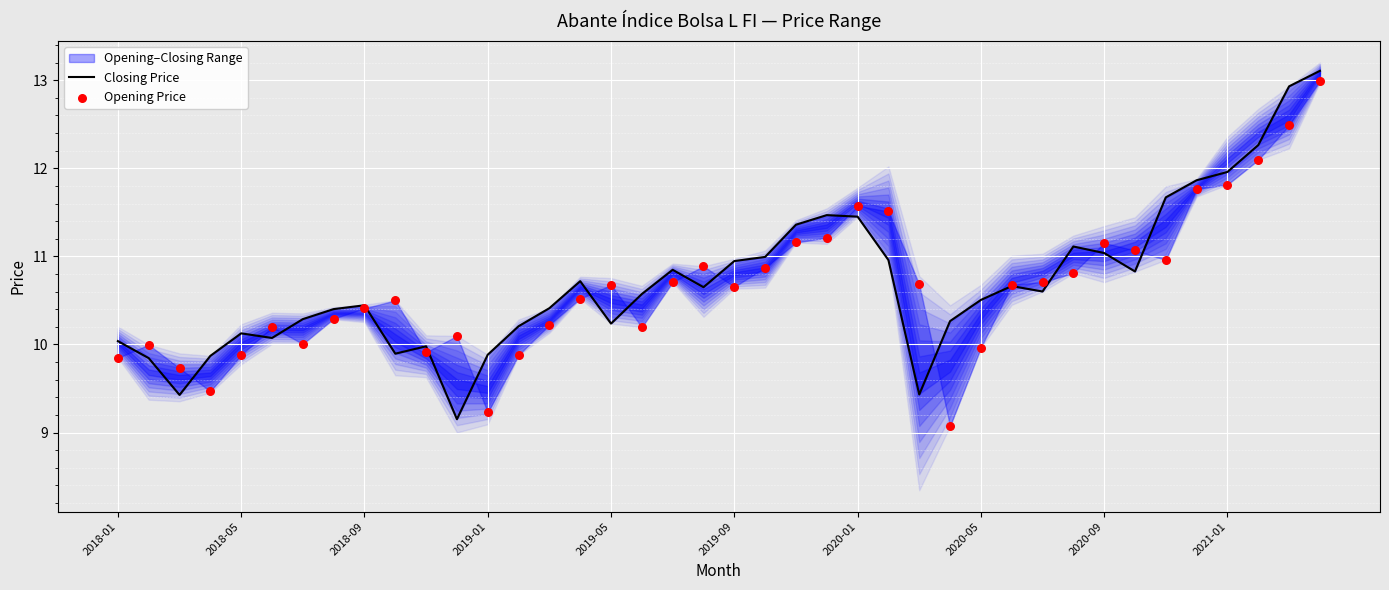

Is the value of Closing Price at 22 greater than the value of Opening Price at 16?

Yes